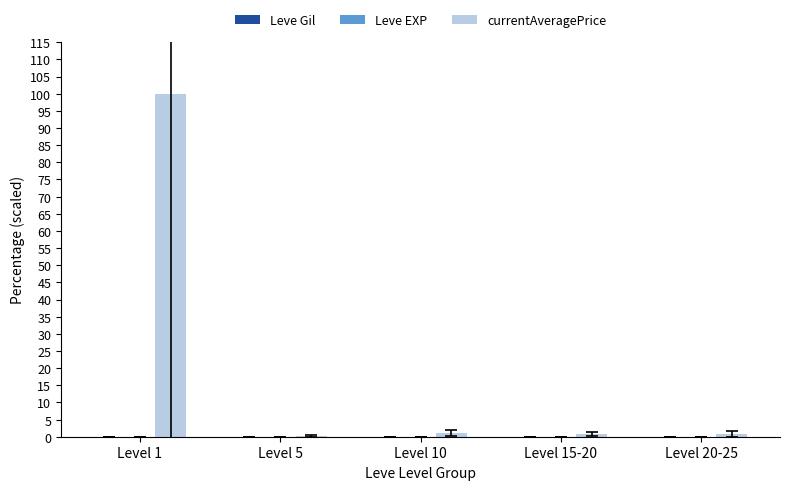

At which category does the chart reach its peak across all series?

Level 1